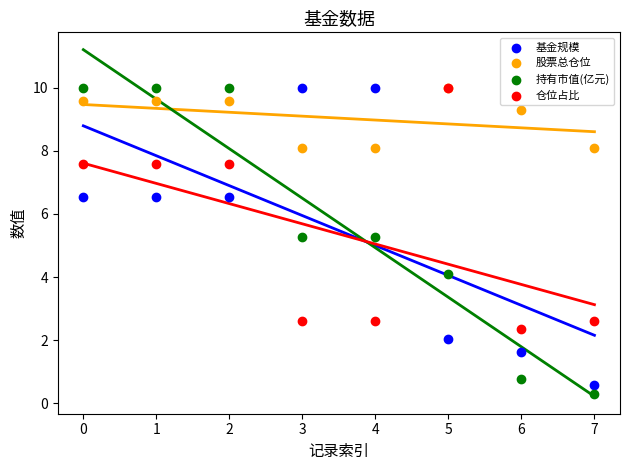

In the 股票总仓位 series, what Y value is closest to 9?

9.3